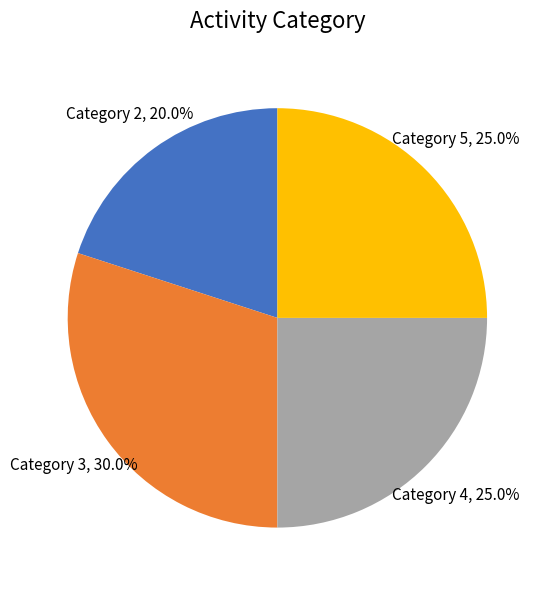

Does any single category account for the majority?

No